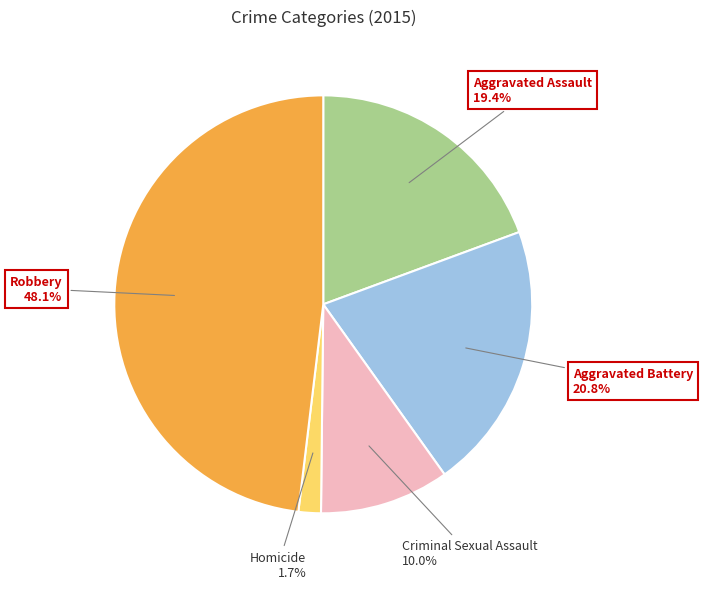

Does any single category account for the majority?

No